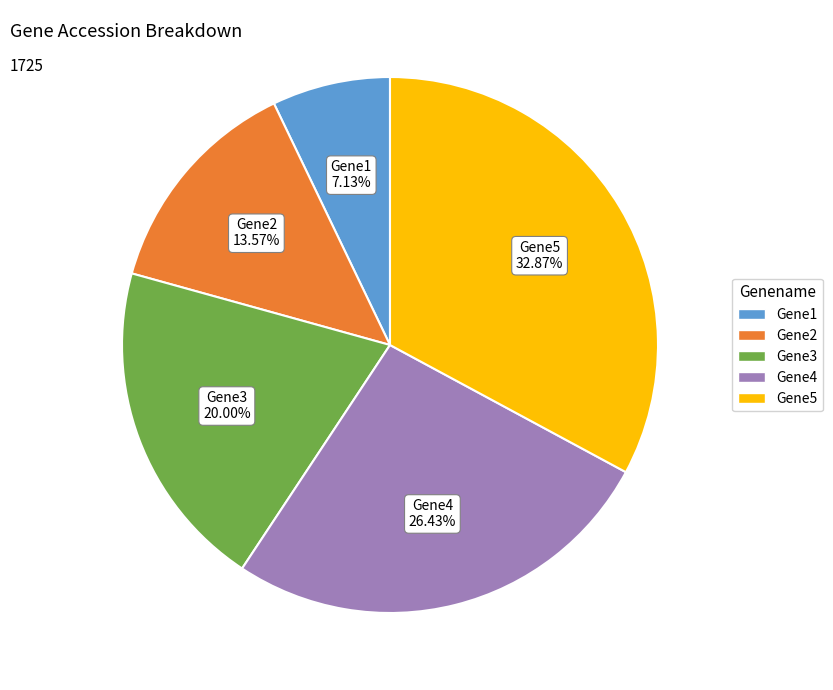

Do Gene5 and Gene4 together represent more than half of the pie?

Yes